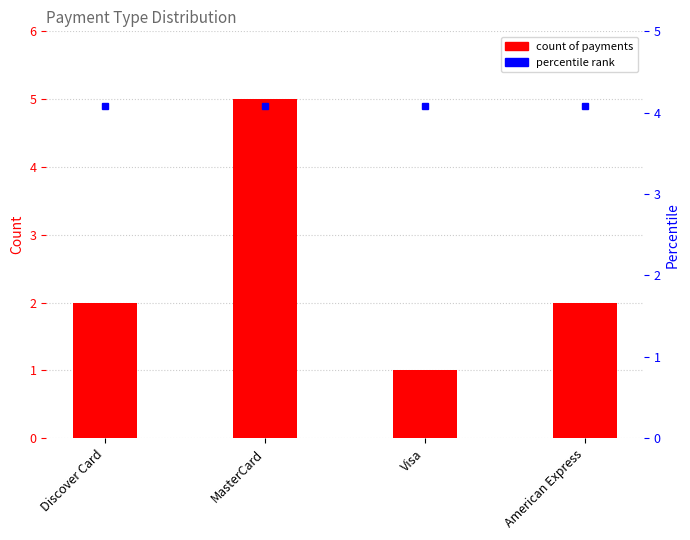

The chart shows a value of 2 at Discover Card. True or false?

True